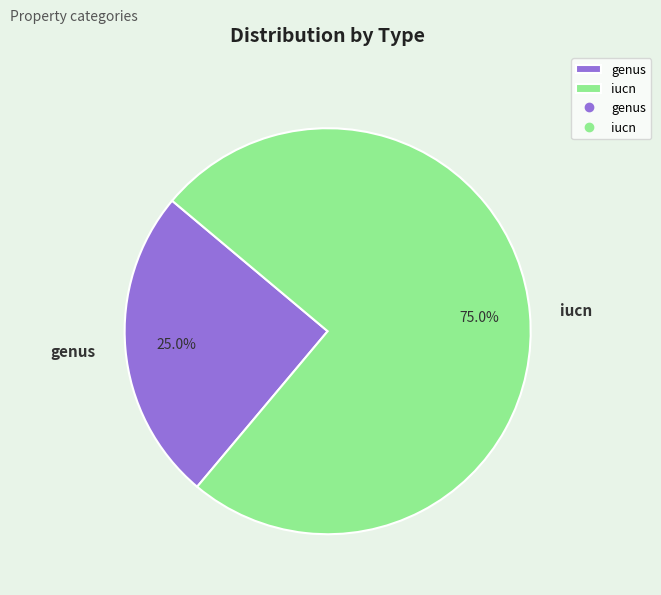

What is the largest slice in the pie chart?

iucn